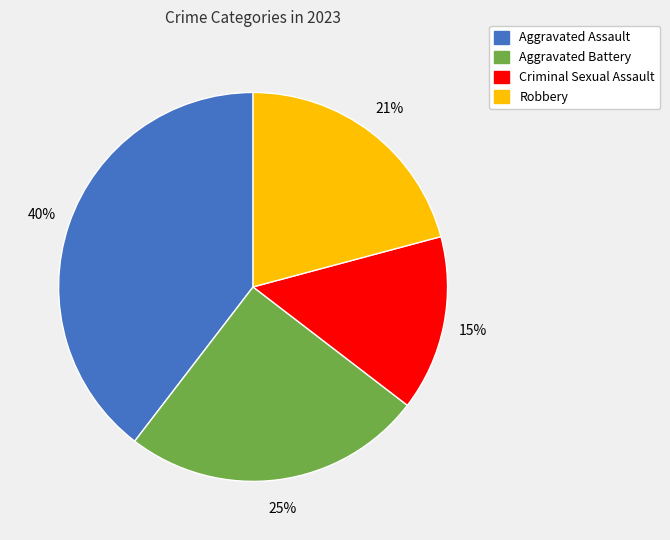

To the nearest percent, what portion does Aggravated Battery represent?

25%